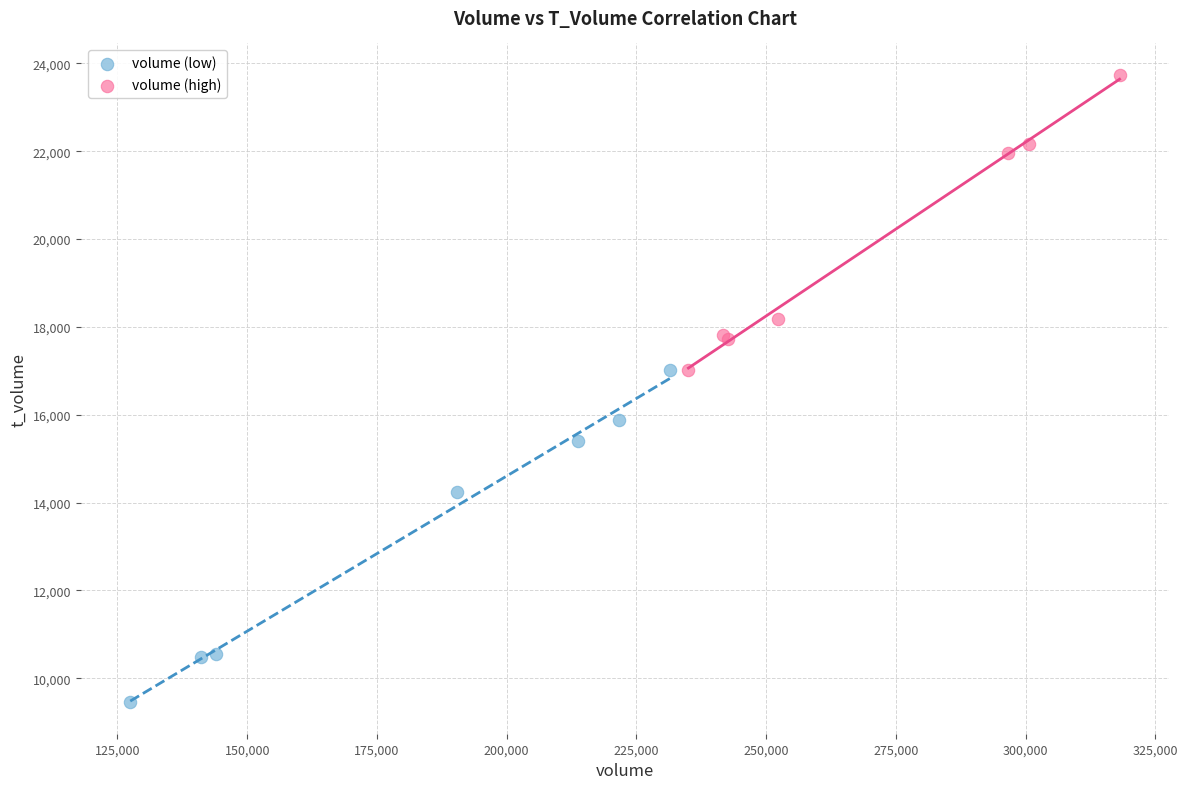

Which series contains the lowest Y value?

volume (low)